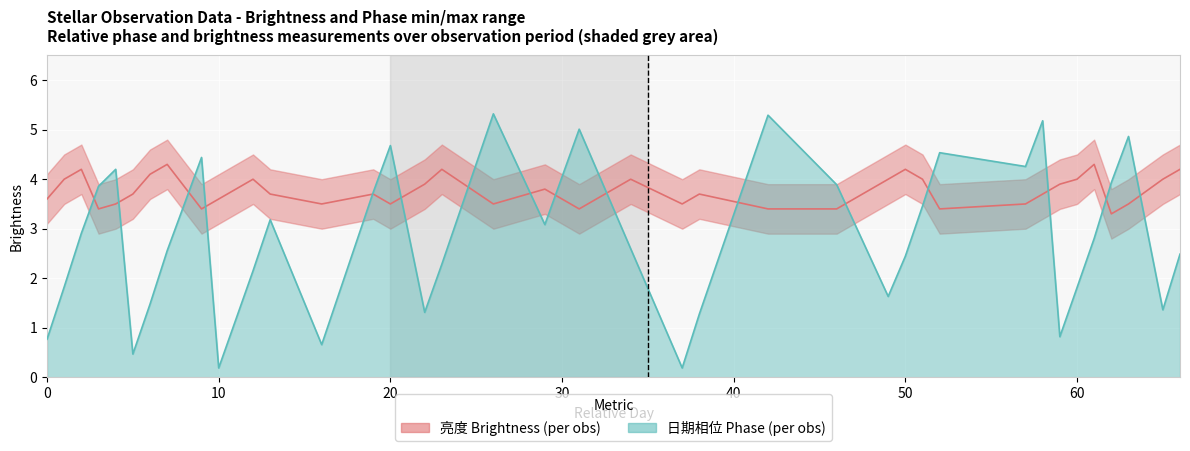

Reading left to right, list all the values displayed in this chart.

亮度 (Brightness): 3.6	4.0	4.2	3.4	3.5	3.7	4.1	4.3	3.4	3.6	3.8	4.0	3.7	3.5	3.7	3.5	3.9	4.2	3.5	3.8	3.4	4.0	3.5	3.7	3.4	3.4	4.0	4.2	4.0	3.4	3.5	3.7	3.9	4.0	4.3	3.3	3.5	4.0	4.2
日期相位 (Phase): 0.8	1.8	2.9	3.9	4.2	0.5	1.5	2.6	4.4	0.2	1.2	2.1	3.2	0.7	3.7	4.7	1.3	2.3	5.3	3.1	5.0	2.6	0.2	1.3	5.3	3.9	1.6	2.4	3.5	4.5	4.3	5.2	0.8	1.8	2.8	3.9	4.9	1.4	2.5